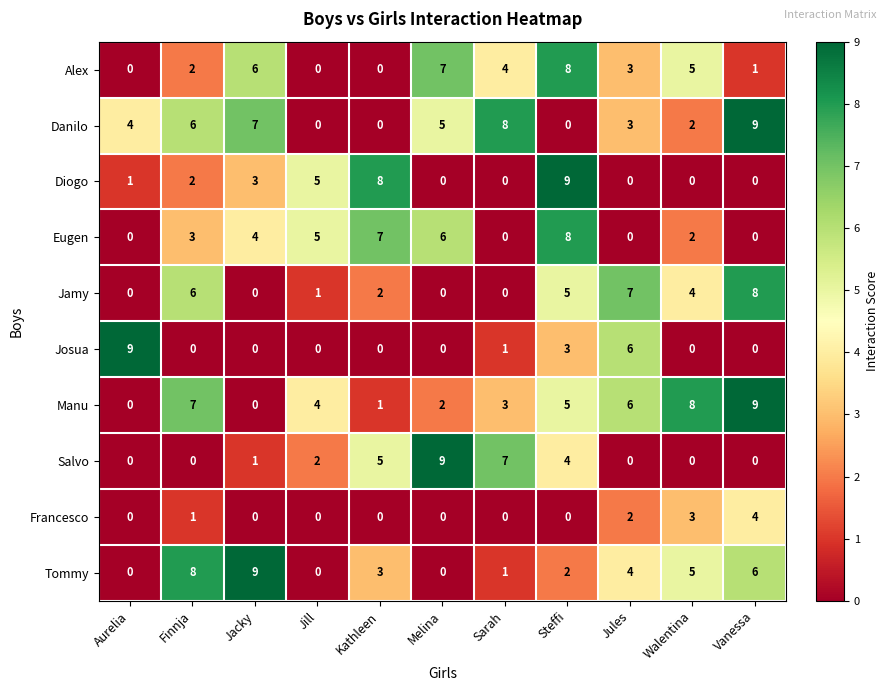

What value does the Eugen series have at Finnja?

3